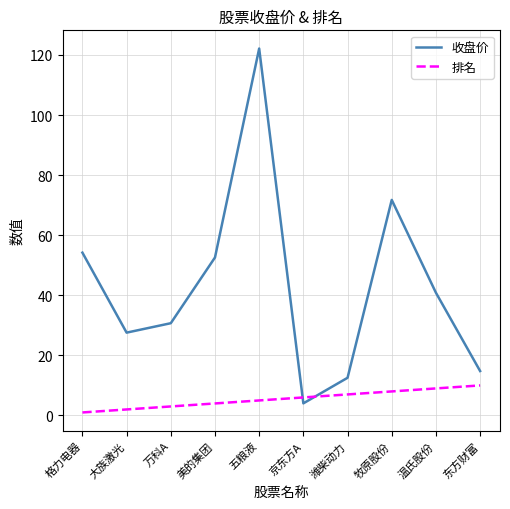

What value does the 排名 series have at 牧原股份?

8.0